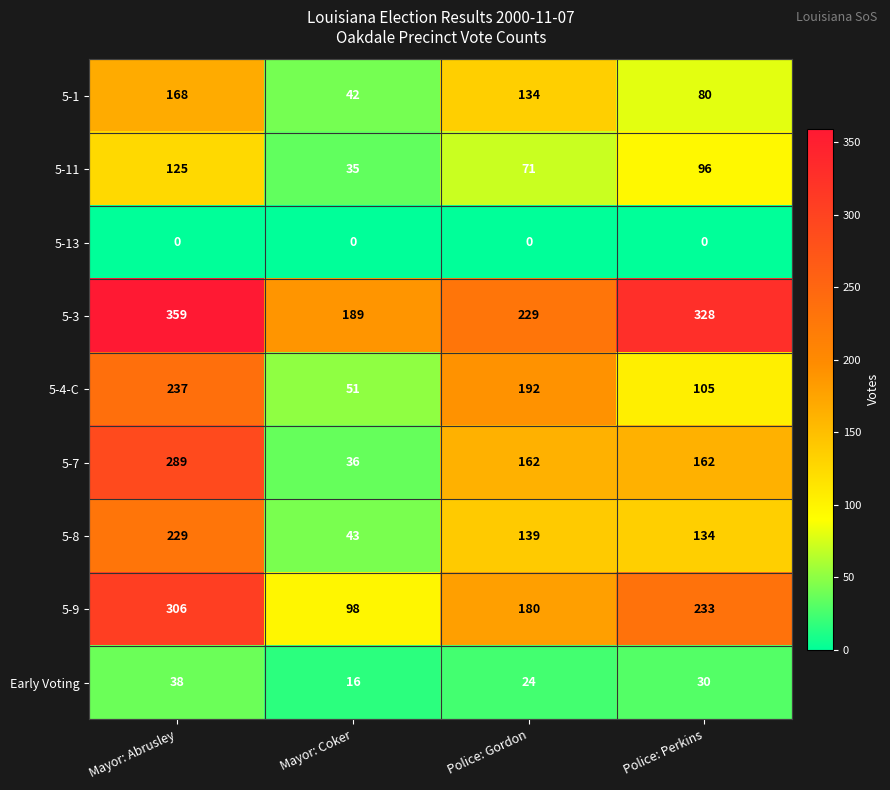

What value does the 5-4-C series have at Mayor: Abrusley, to the nearest 10?

240